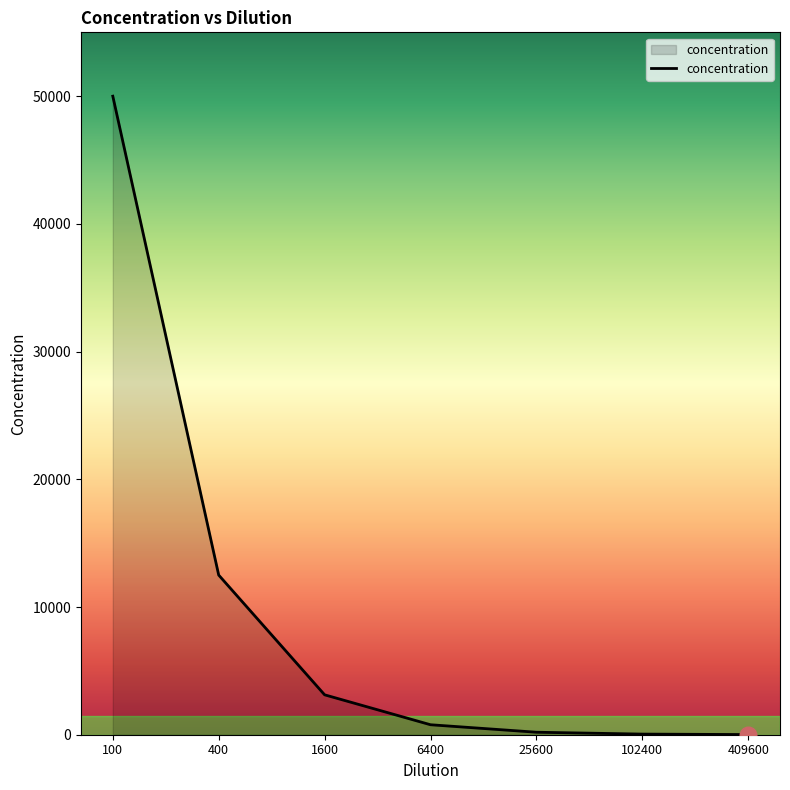

What is the maximum value shown in the chart?

50000.0